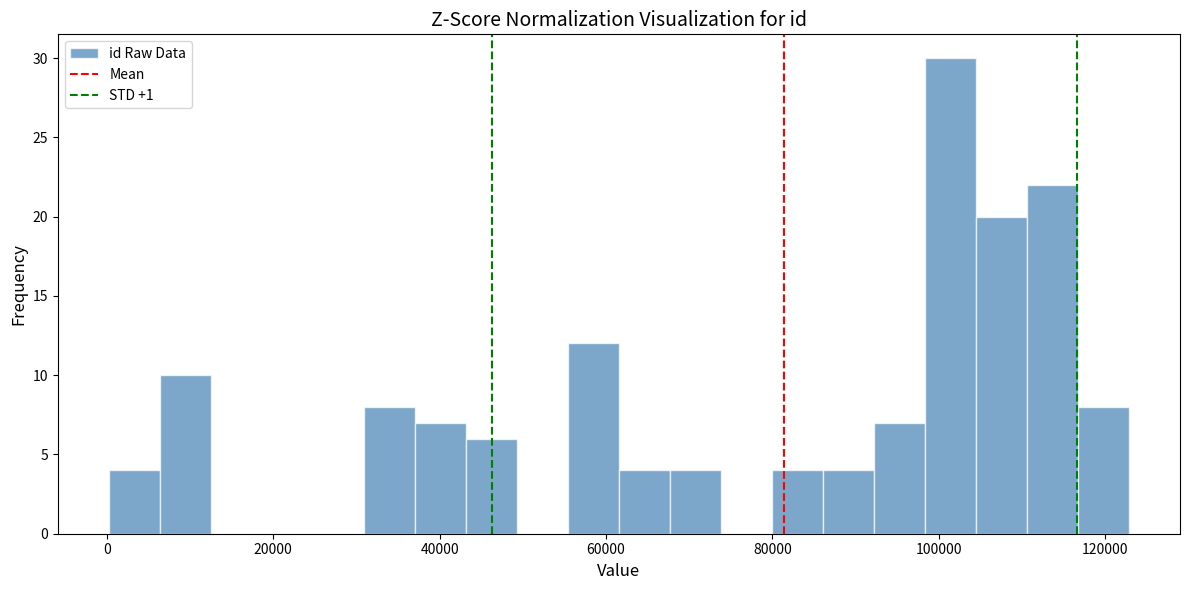

Read against the x-axis, roughly where is the centre of the tallest bar?

102000